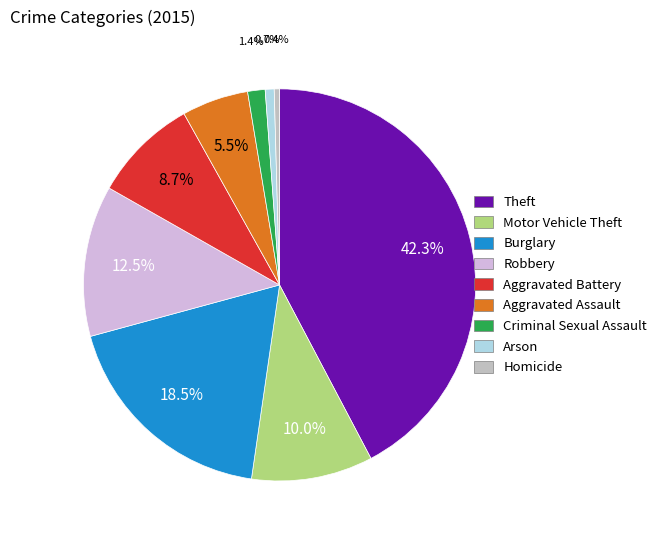

Combined, do Aggravated Assault and Arson account for over 50%?

No